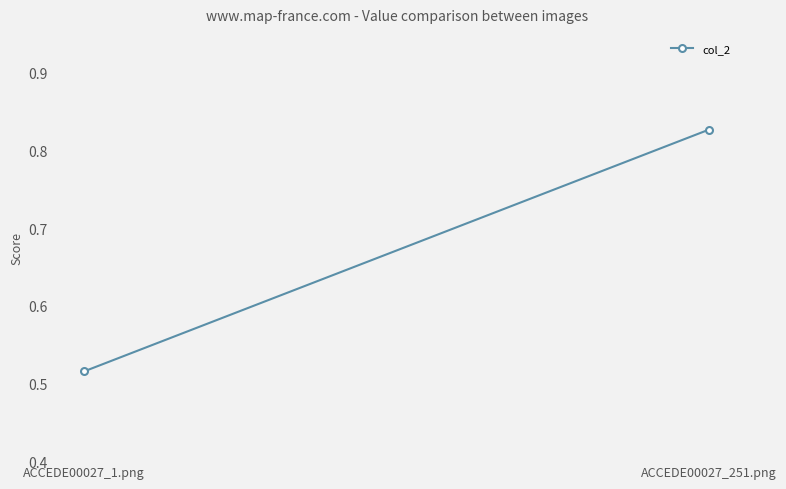

What is the label of the 1st point from the left?

ACCEDE00027_1.png